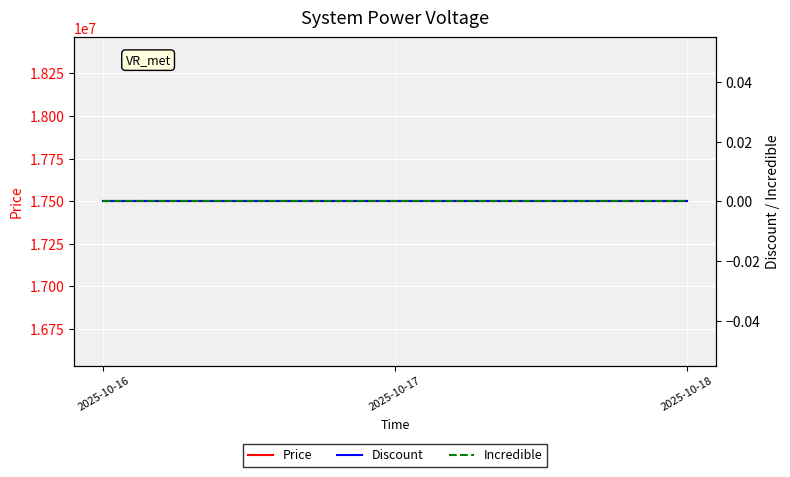

What is the value of the Price point at the 2nd from the left?

17498000